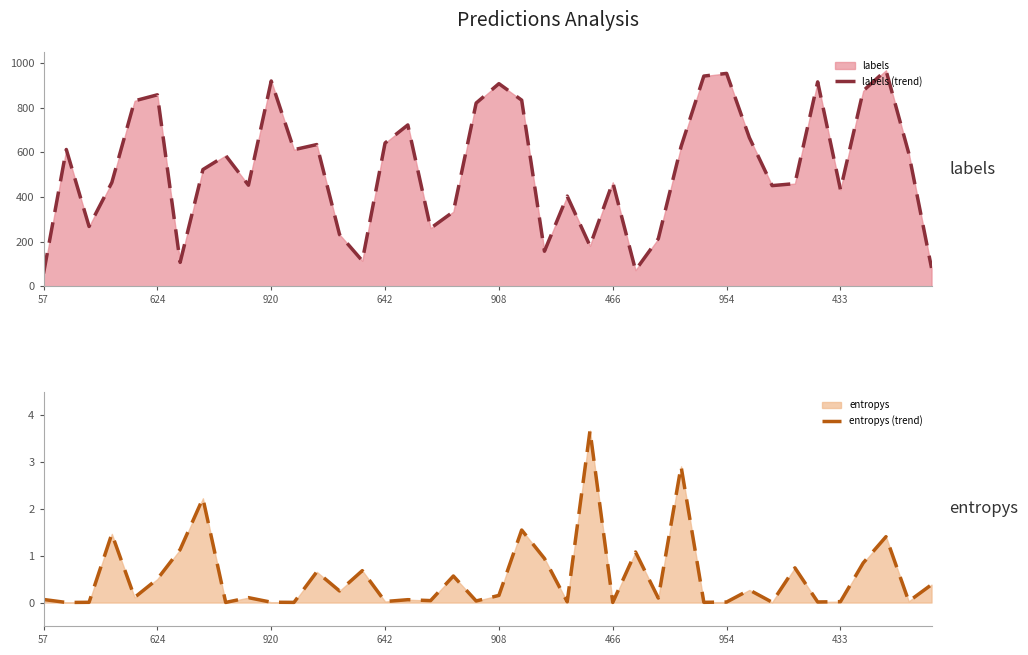

Is the value of labels (trend) at 26 greater than the value of entropys (trend) at 19?

Yes